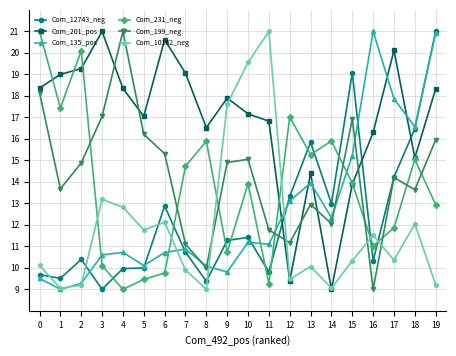

How many interior local valleys does the Com_231_neg series have?

6